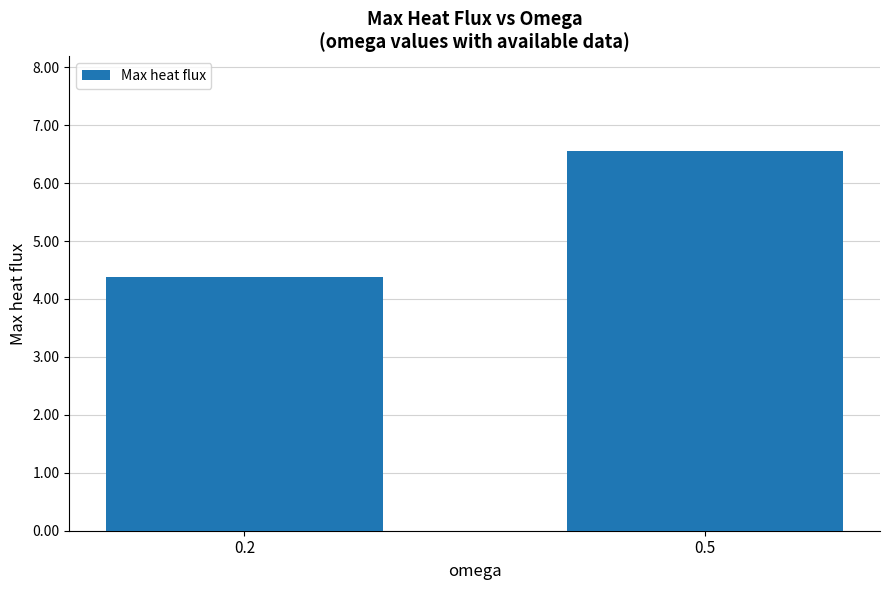

What is the value of the 1st bar from the left?

4.4